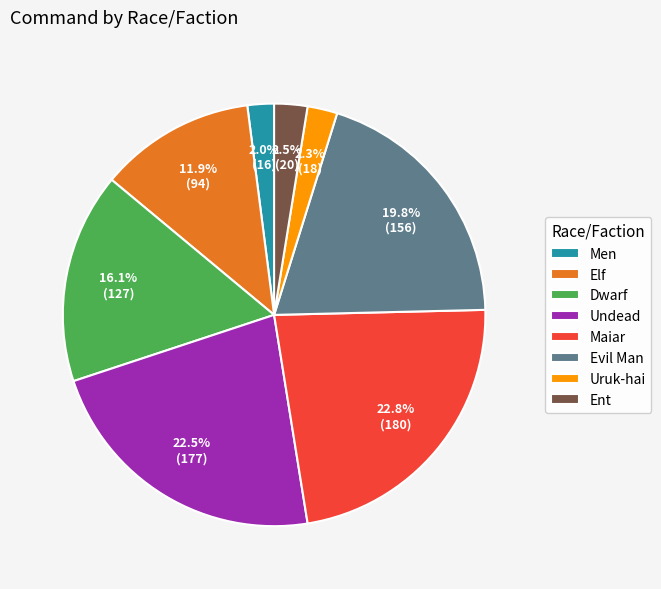

True or false: Men accounts for 9% of the total.

False